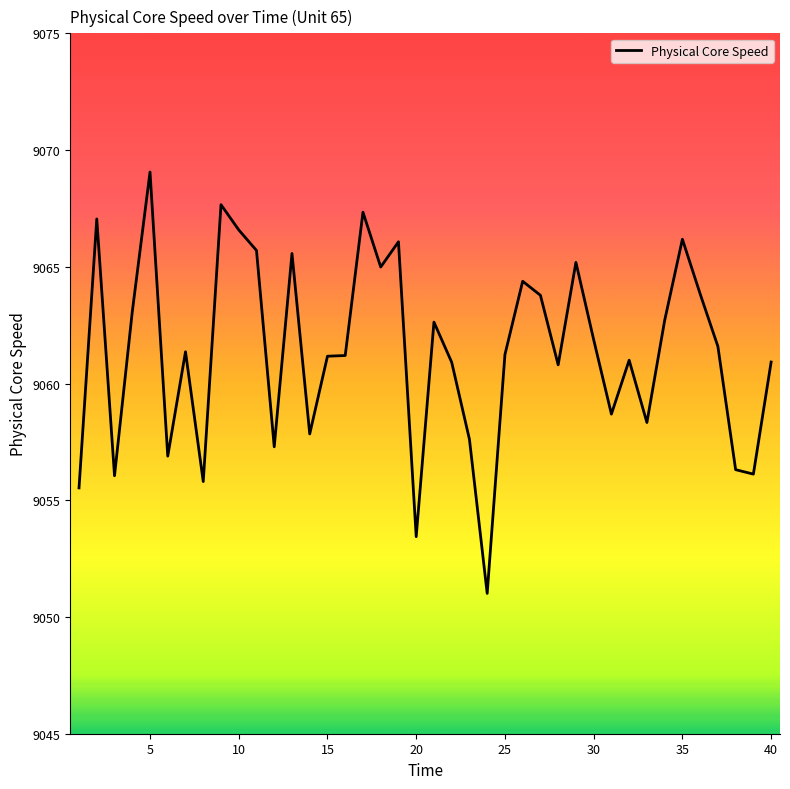

What is the minimum value shown in the chart?

9051.0